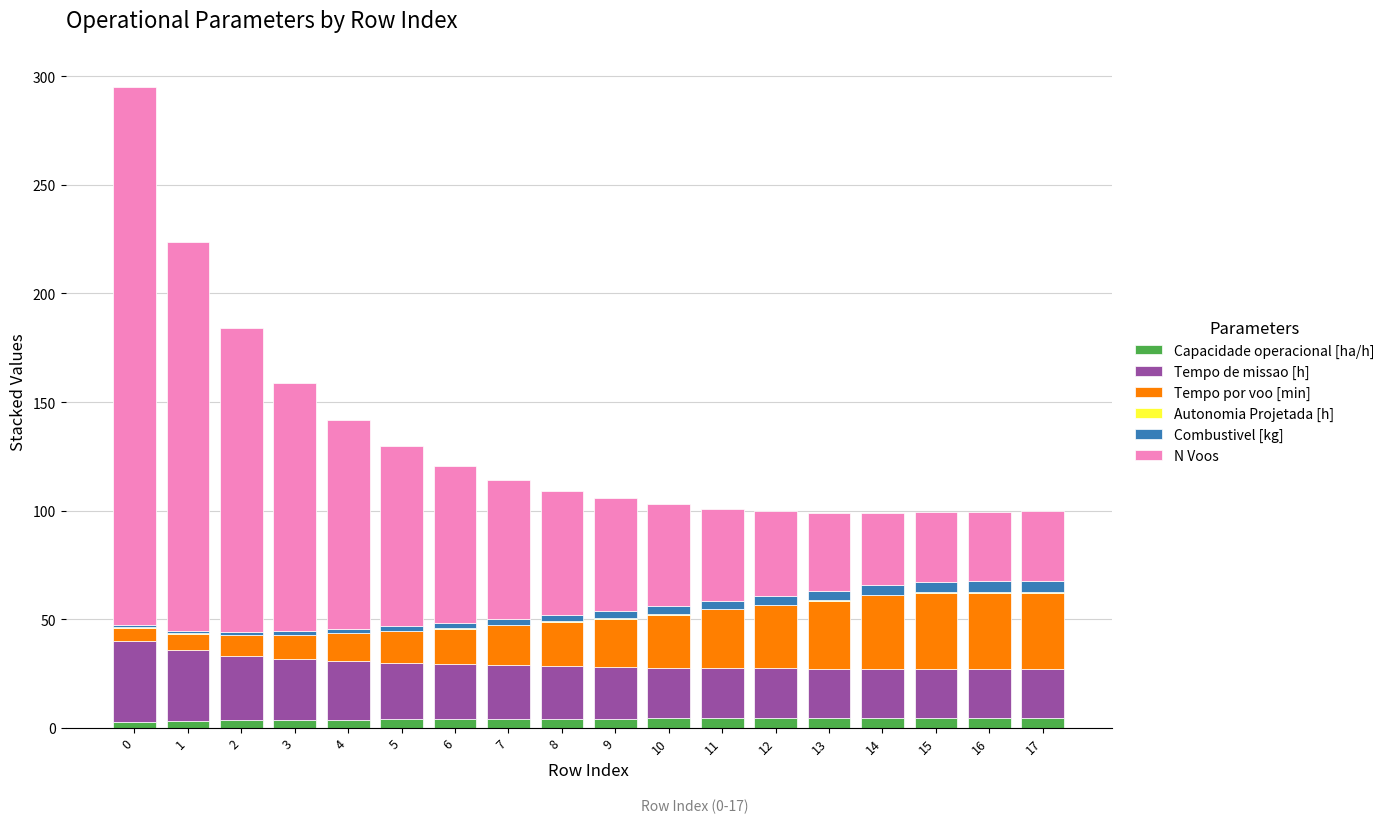

What is the difference between the Capacidade operacional [ha/h] values at 1 and 6?

0.9